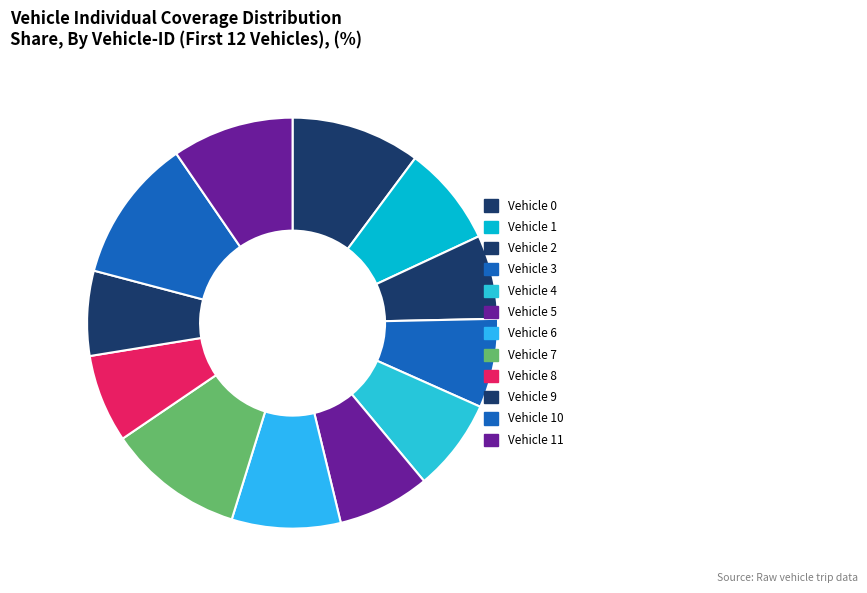

To the nearest percent, what percentage of the pie is Vehicle 7?

11%